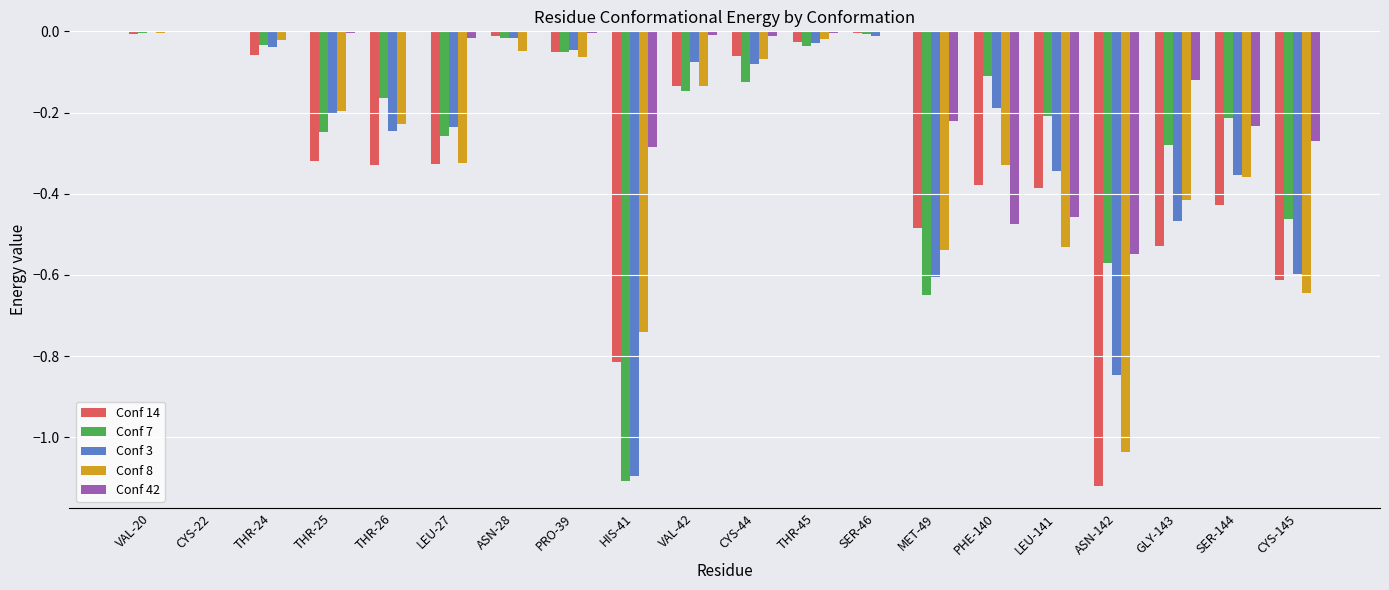

Which series has the largest total across all categories?

Conf 42